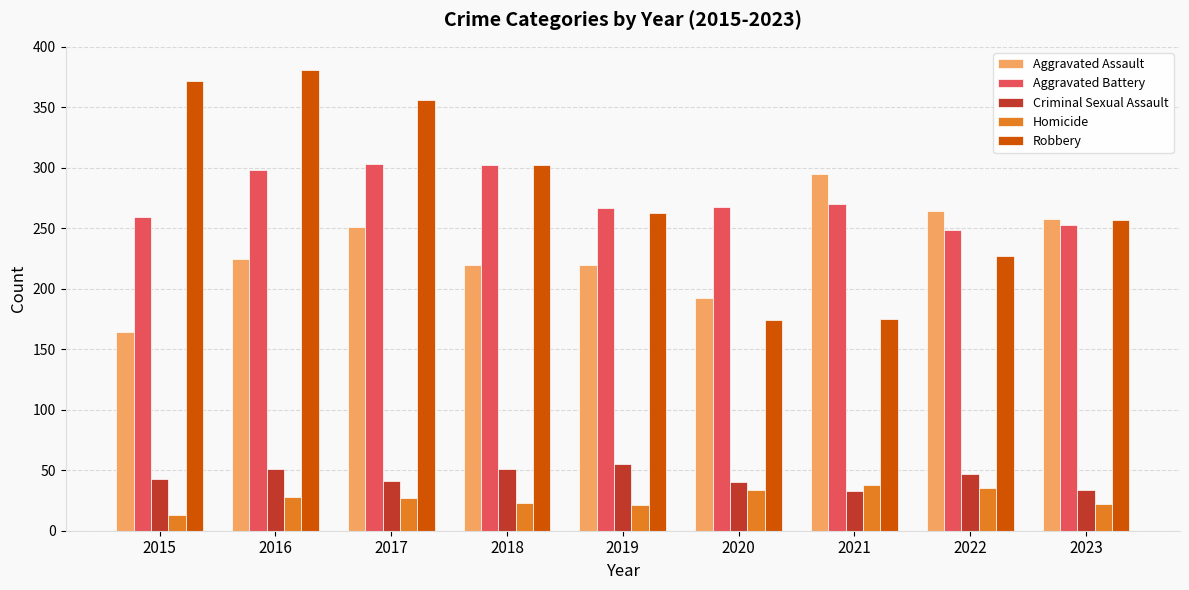

Rank the series by their maximum value, from highest to lowest.

Robbery, Aggravated Battery, Aggravated Assault, Criminal Sexual Assault, Homicide